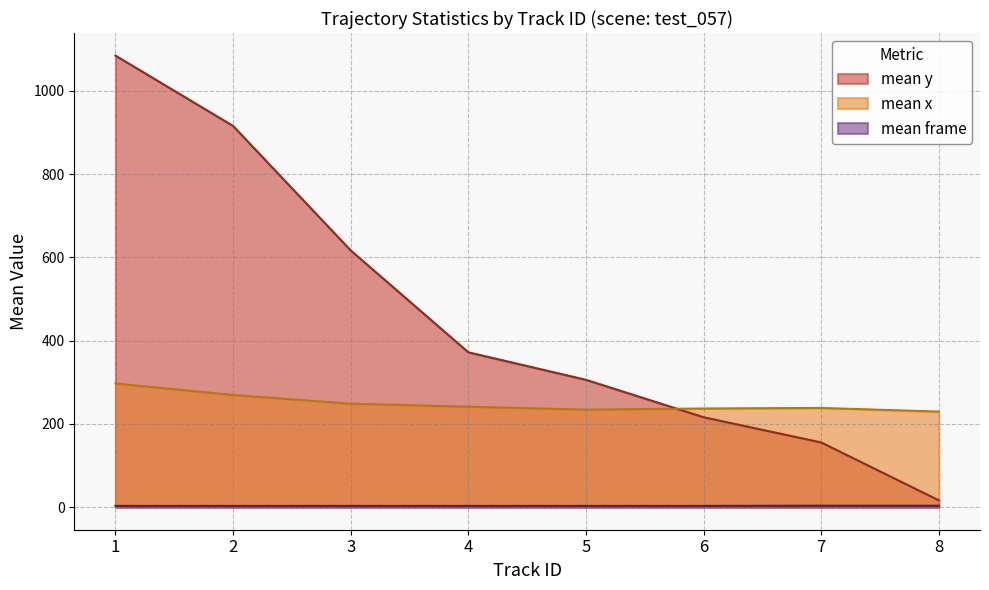

True or false: mean y and mean x cross at least once.

True